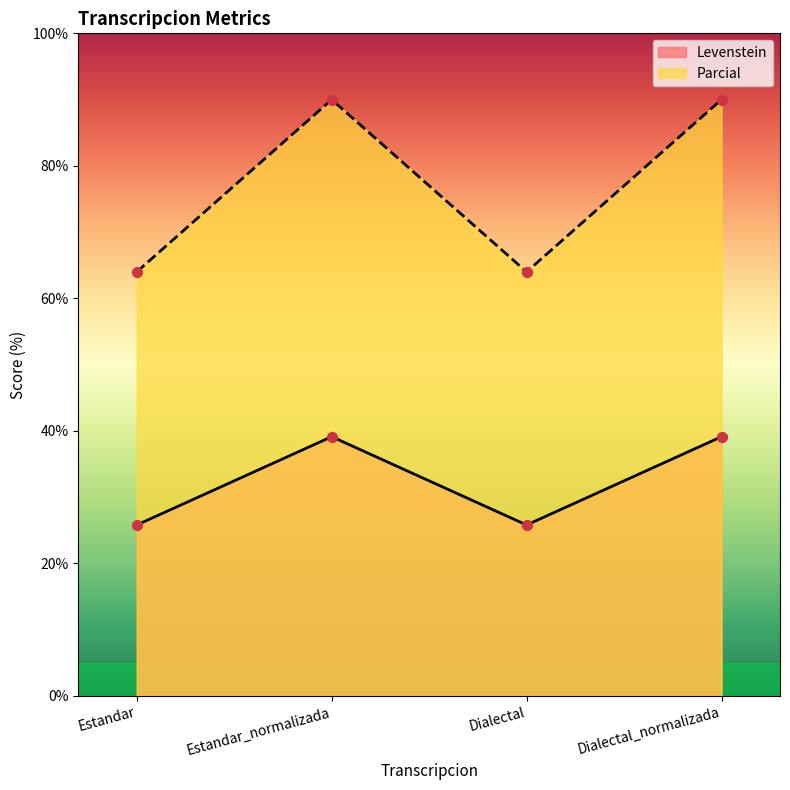

What is the total value across all series at Dialectal_normalizada?

129.1